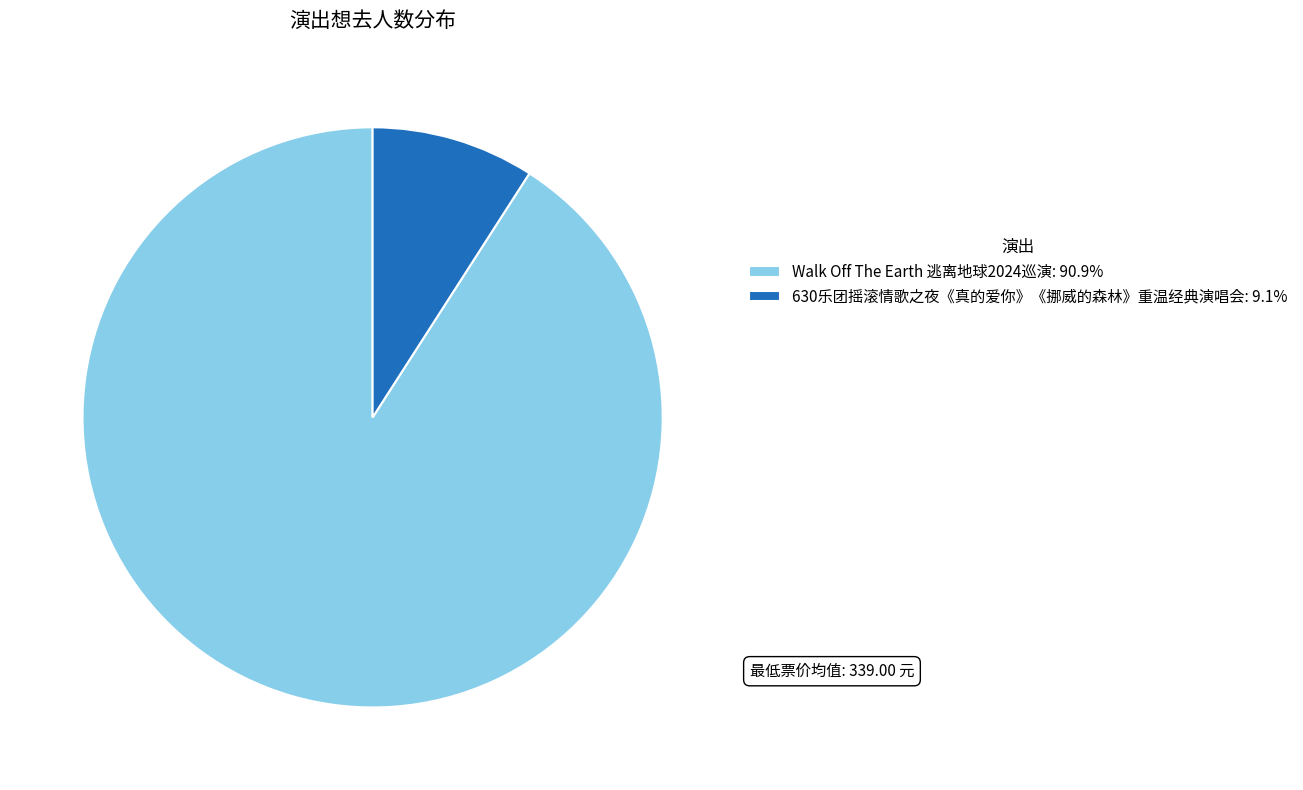

Which category accounts for the majority?

Walk Off The Earth 逃离地球2024巡演